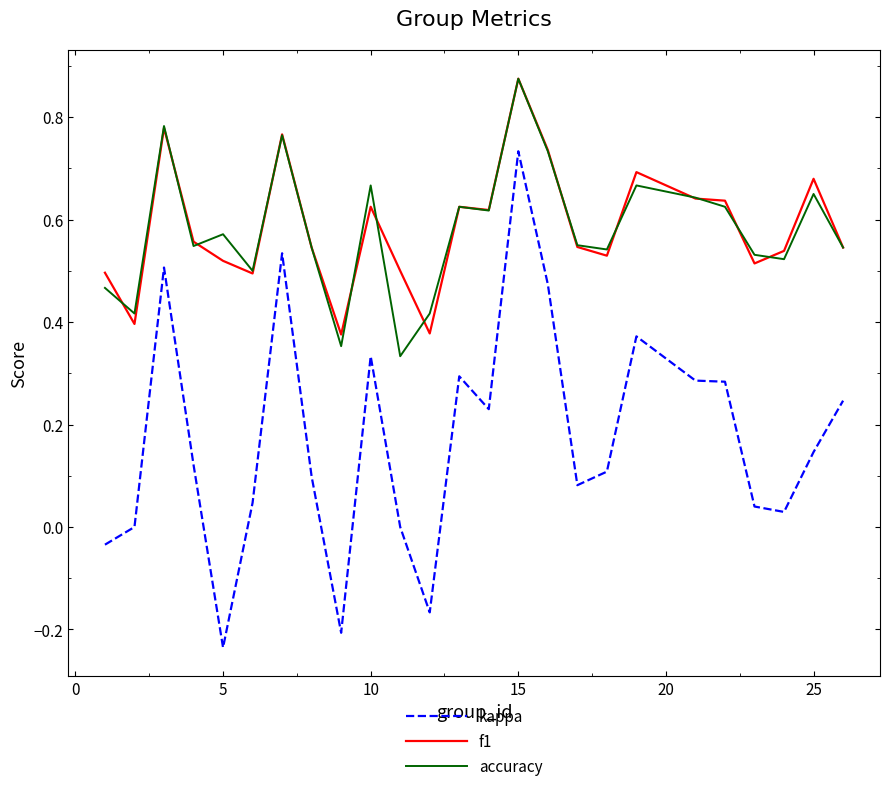

True or false: kappa and accuracy intersect in this chart.

False